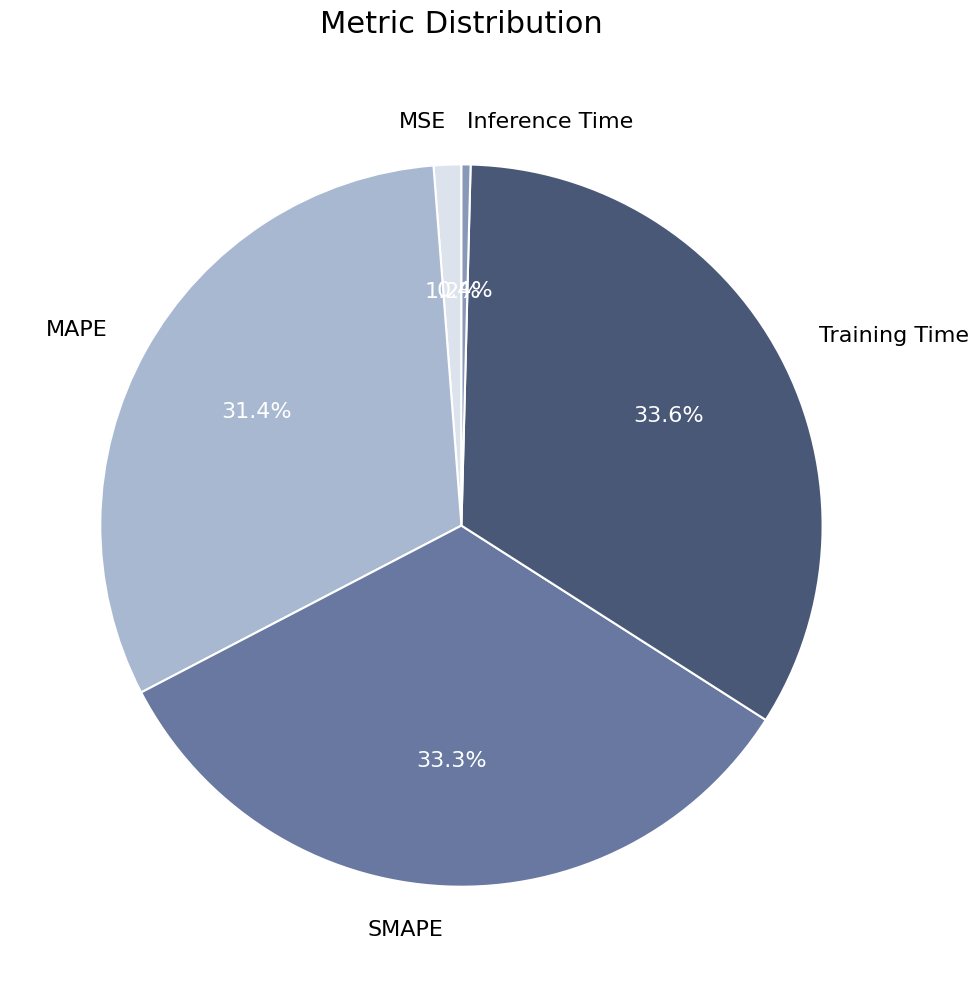

Count the number of slices in the pie.

5